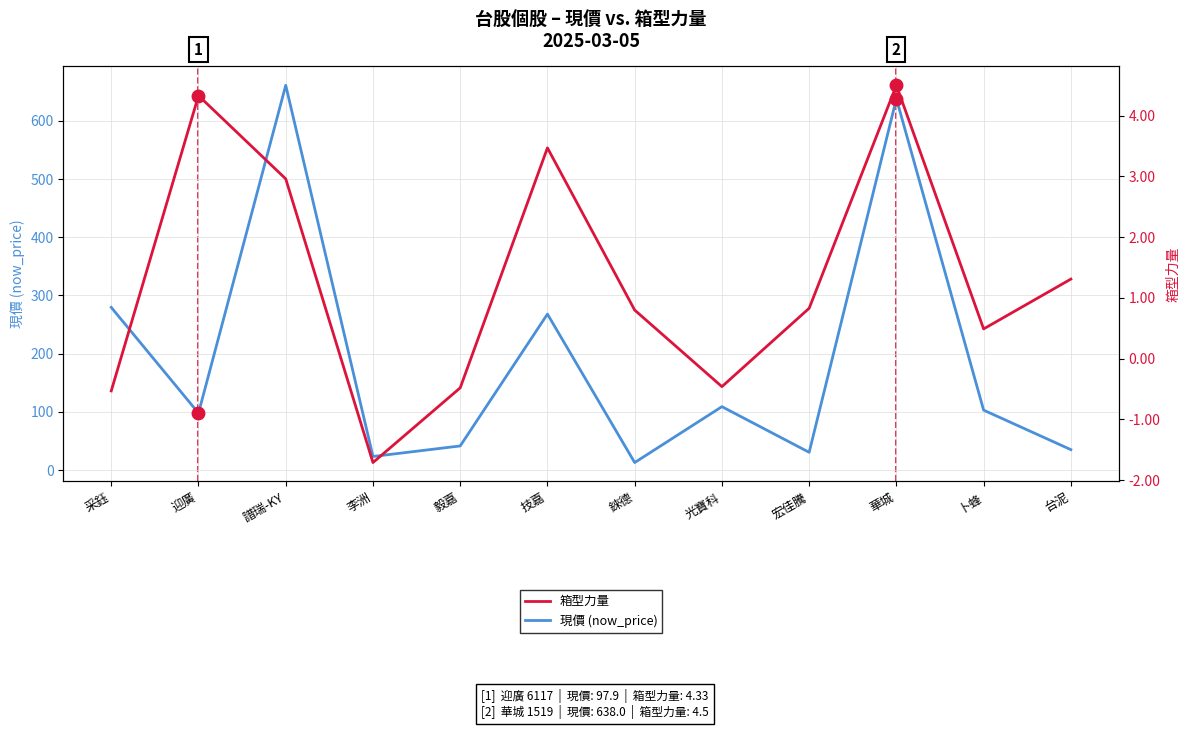

What is the total value across all series at 台泥?

36.5